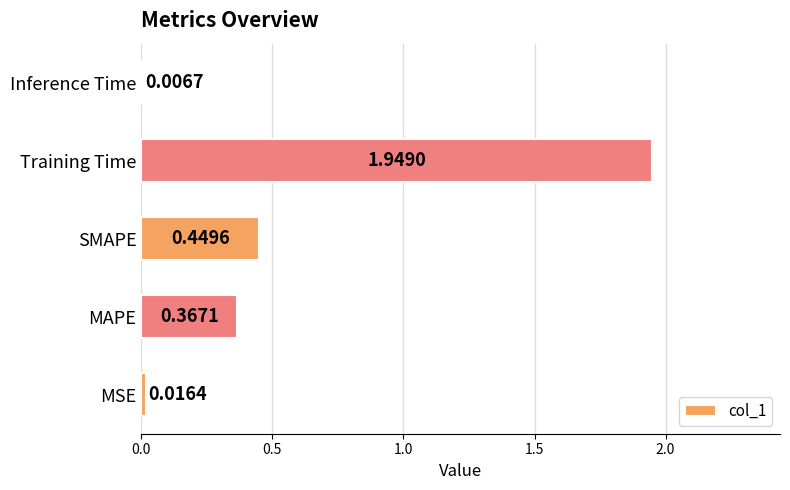

At which label is the value closest to 0?

Inference Time